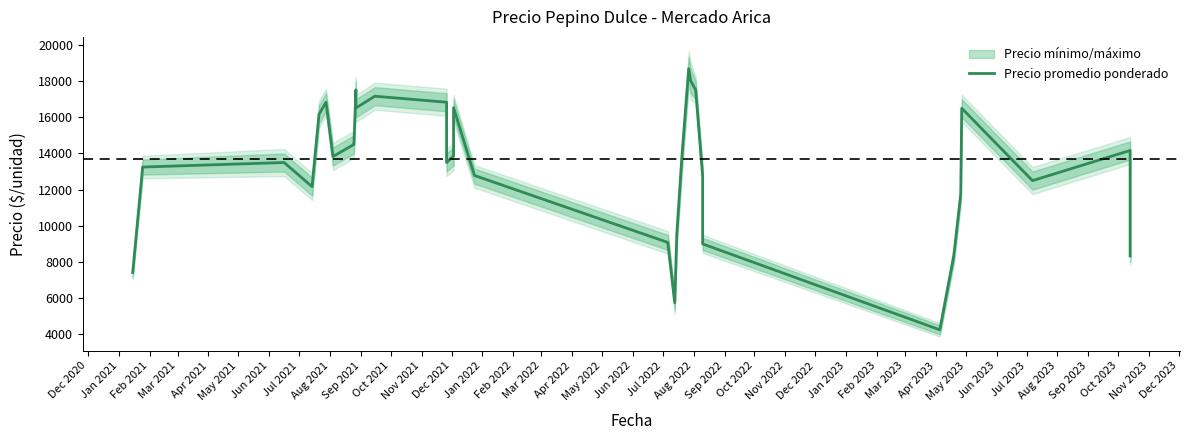

What is the maximum value shown in the chart?

18686.3